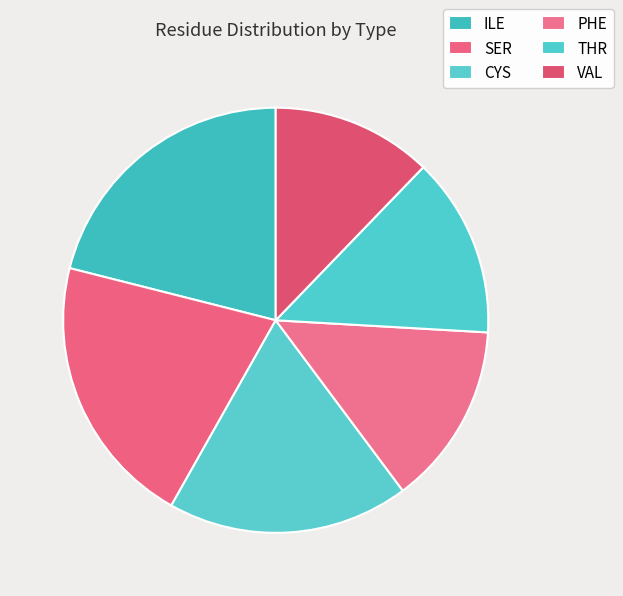

To the nearest percent, what is the difference between the VAL and THR slice percentages?

1%